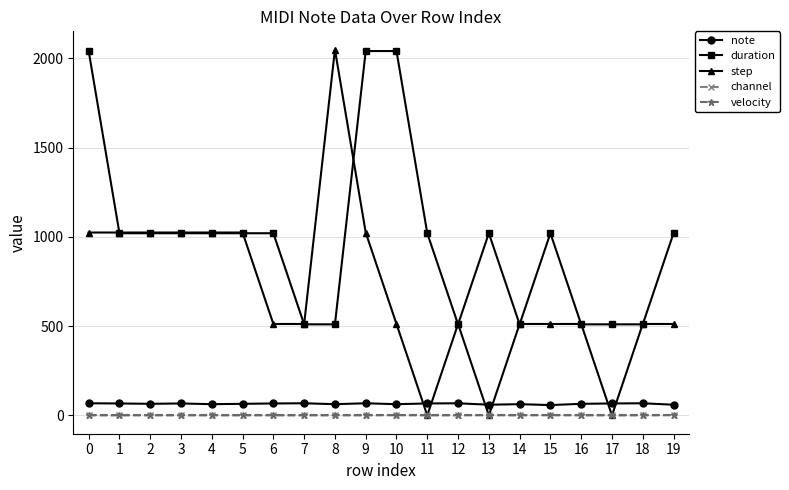

Which series changed the most between 2 and 18?

step